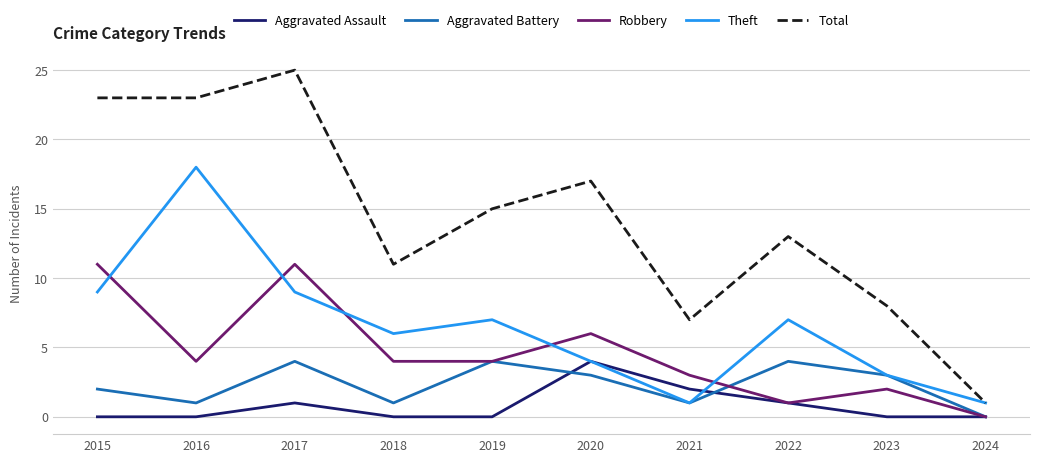

Which series has the largest range (max minus min)?

Total